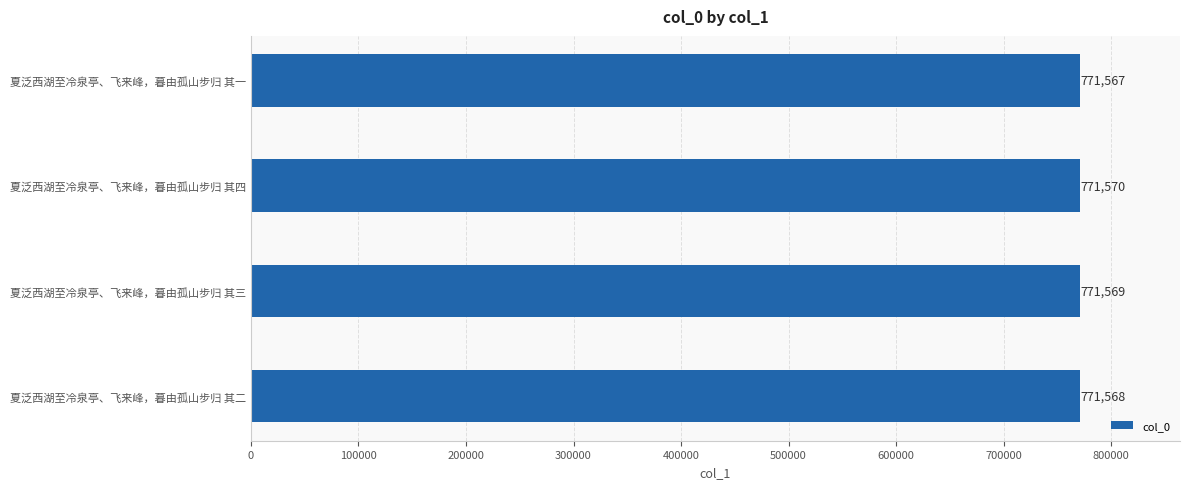

At which label is the value closest to 771568?

夏泛西湖至冷泉亭、飞来峰，暮由孤山步归 其二